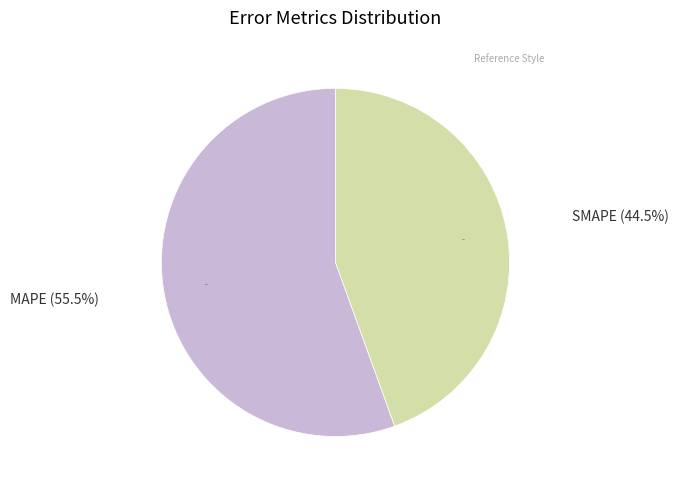

Rank the categories by value from lowest to highest.

SMAPE, MAPE